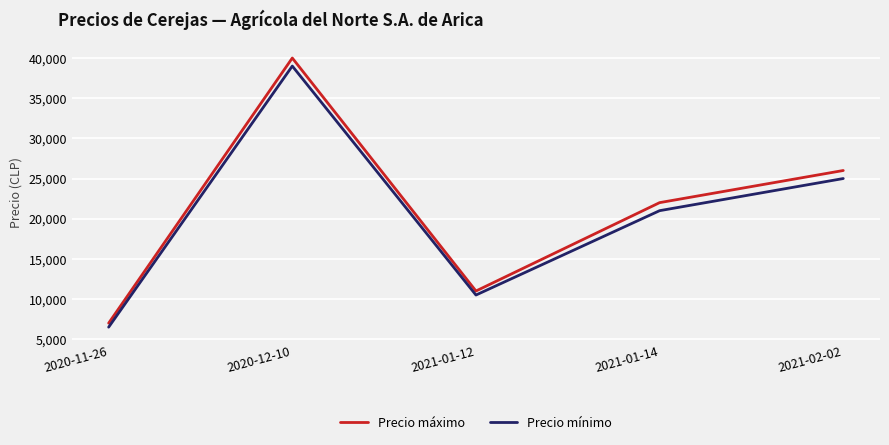

True or false: Precio mínimo and Precio máximo cross at least once.

False